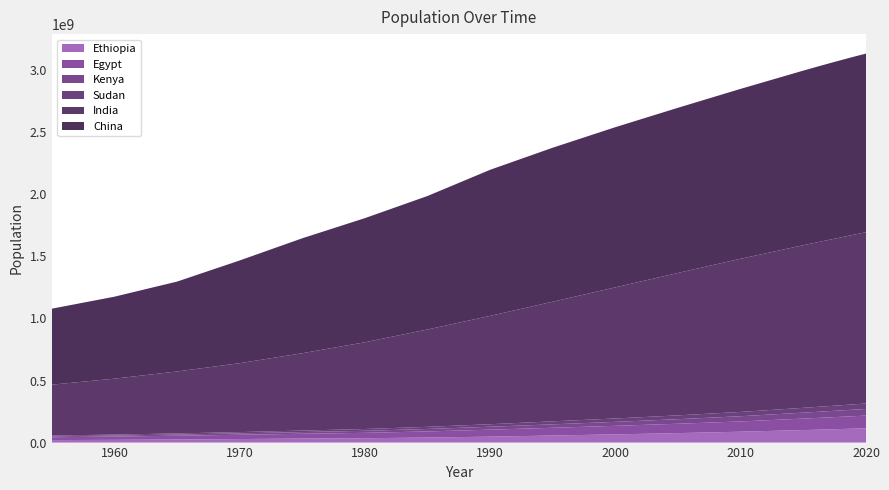

Reading left to right, extract all data points from this chart.

Ethiopia: 19947292	22151278	25013626	28415077	32566854	35141712	40652141	47887865	57047908	66224804	76346311	87639964	100835458	103603462	106399924	109224414	112078730	114963588
Egypt: 23223124	26632894	30433022	34513850	38549142	43309063	49258732	56134475	62334034	68831561	75523569	82761235	92442547	94447073	96442591	98423598	100388073	102334404
Kenya: 6987658	8120080	9530173	11301394	13575907	16417197	19877083	23724579	27768296	31964557	36624895	42030676	47878336	49051534	50221142	51392565	52573973	53771296
Sudan: 6549298	7544491	8770097	10281700	12144135	14507468	17210187	20147590	24094747	27275015	30949516	34545013	38902950	39847439	40813397	41801533	42813238	43849260
India: 409880595	450547679	499123324	555189792	623102897	698952844	784360008	873277798	963922588	1056575549	1147609927	1234281170	1310152403	1324517249	1338676785	1352642280	1366417754	1380004385
China: 612241554	660408056	724218968	827601394	926240885	1000089235	1075589361	1176883674	1240920535	1290550765	1330776380	1368810615	1406847870	1414049351	1421021791	1427647786	1433783686	1439323776